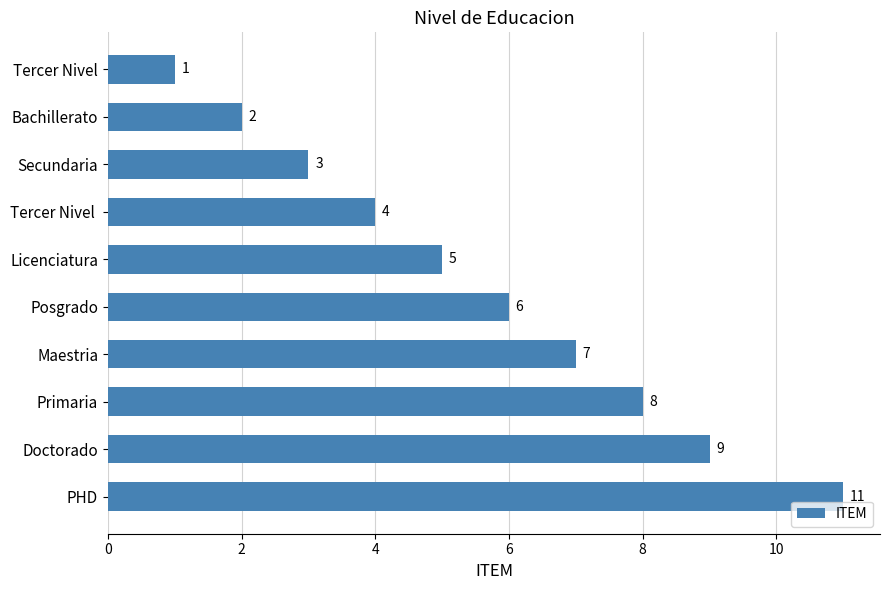

What is the average value?

6